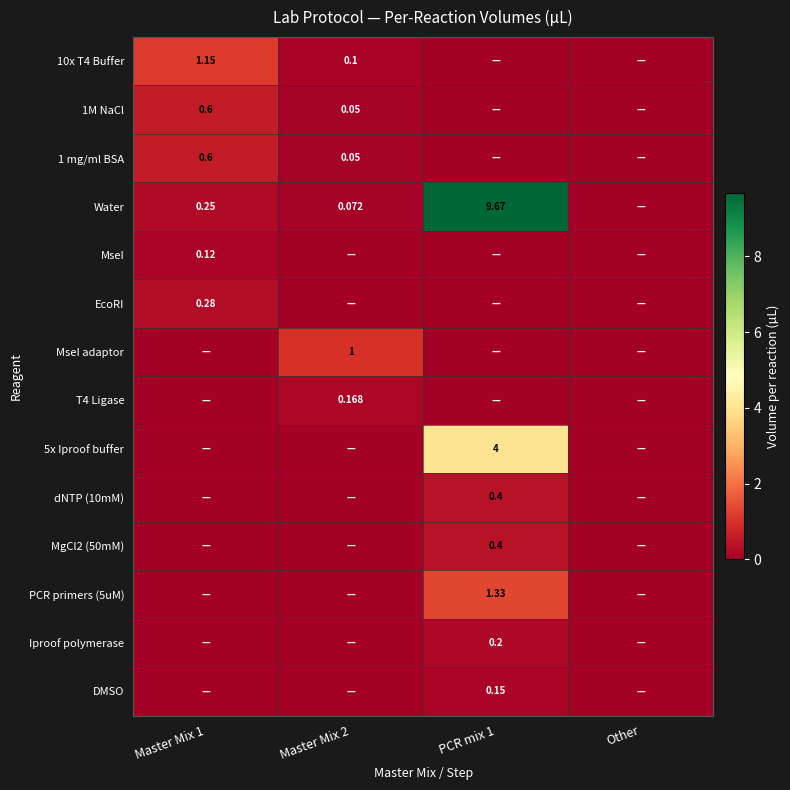

At how many categories does at least one series exceed 4?

1